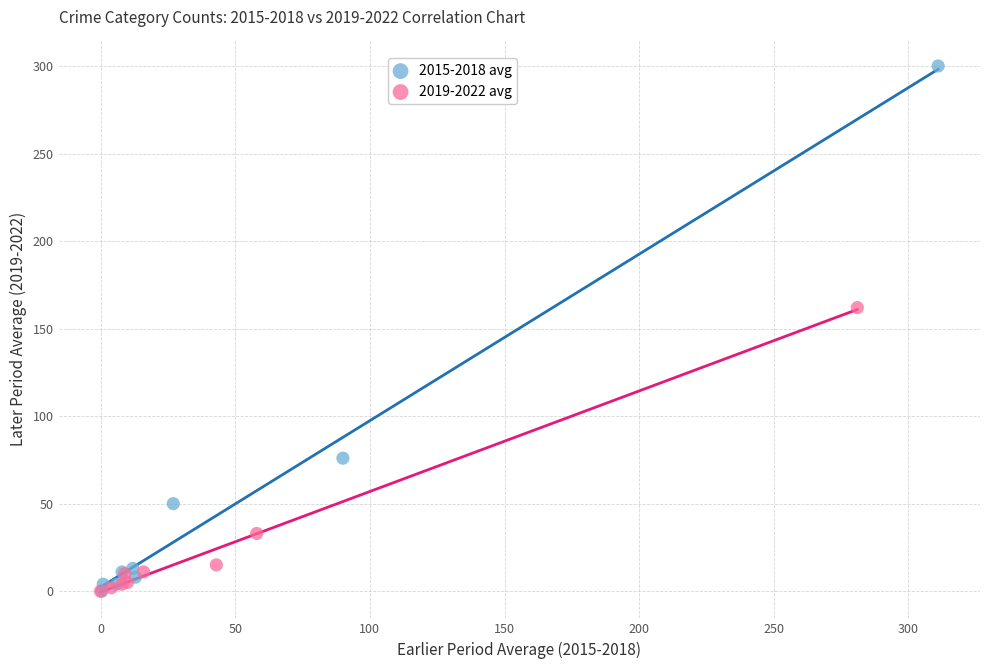

Which series contains the highest Y value?

2015-2018 avg